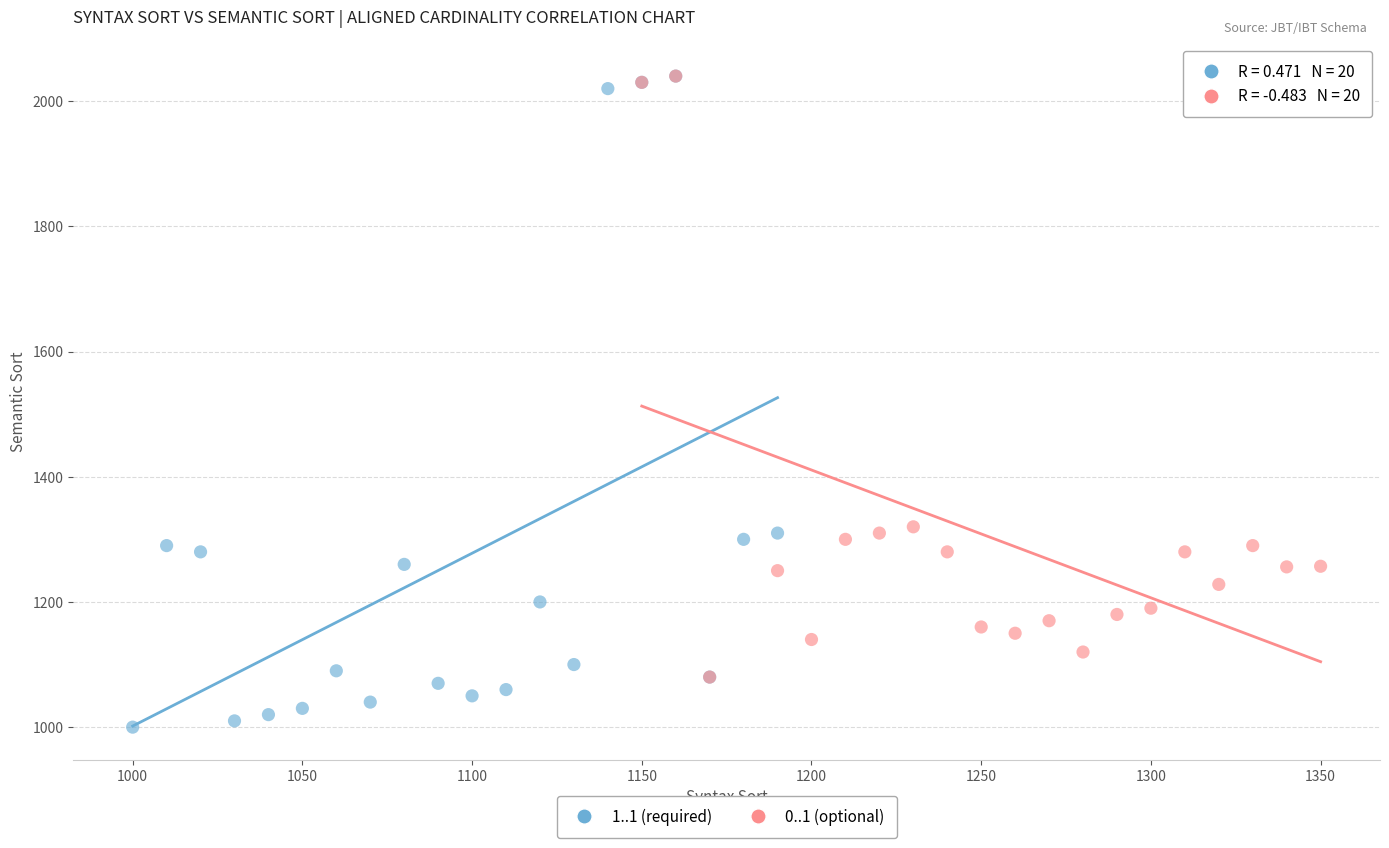

What are all the series names shown in the legend?

1..1 (required), 0..1 (optional)